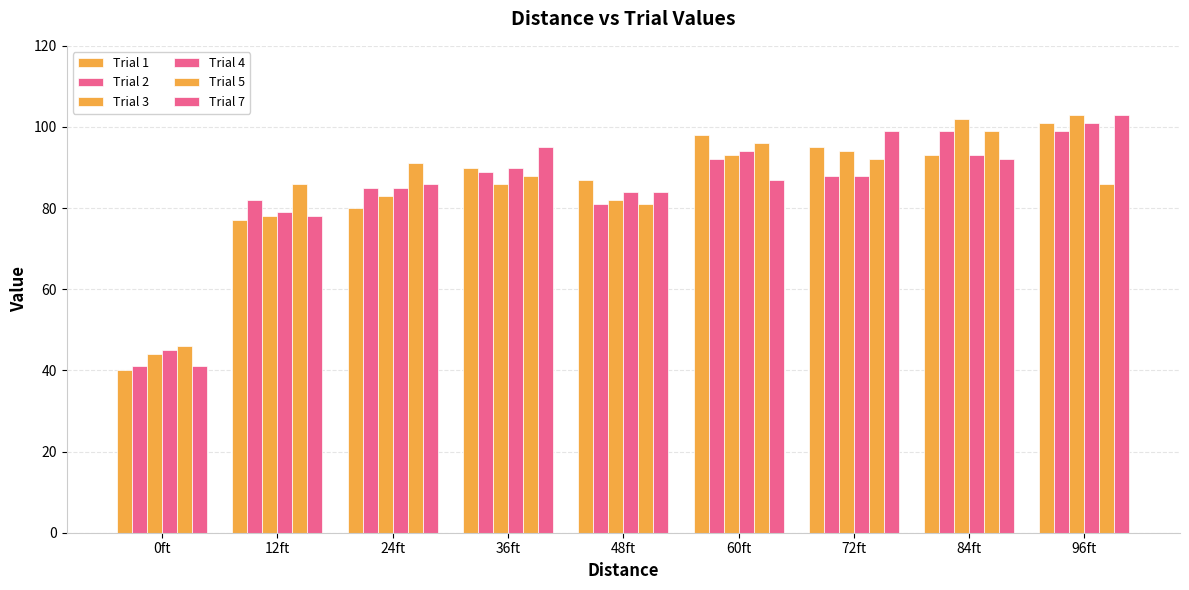

Does the chart contain stacked bars?

No